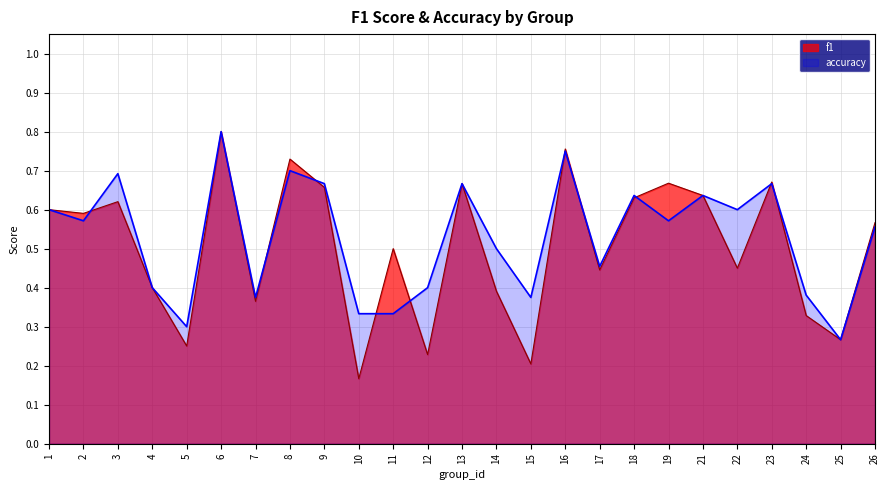

The value of f1 at 10 is 0.1. True or false?

False